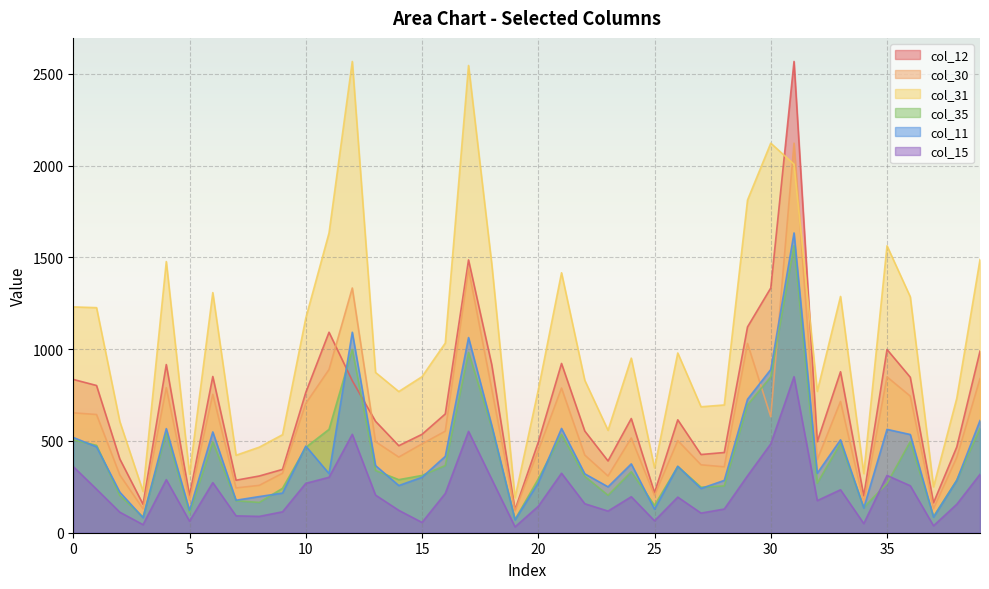

Which category has the lowest value across all series?

19